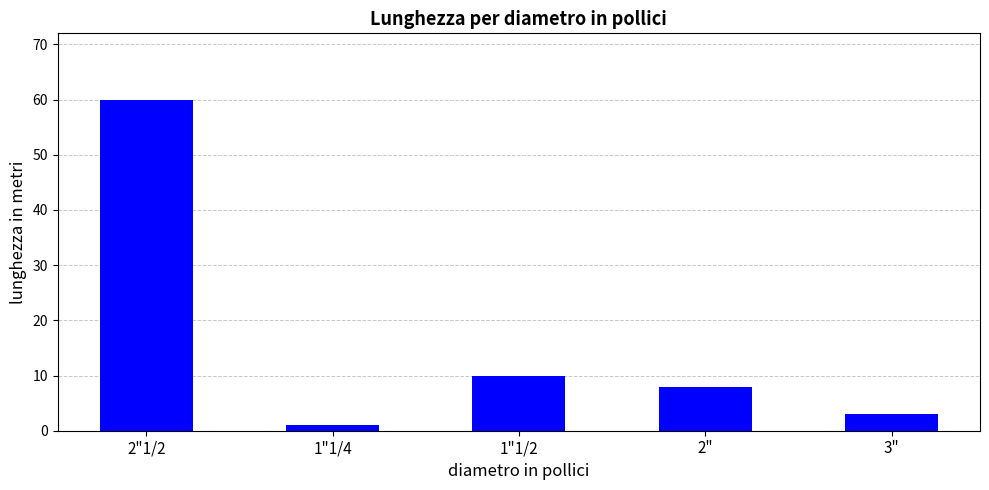

What is the label of the 2nd bar from the left?

1"1/4